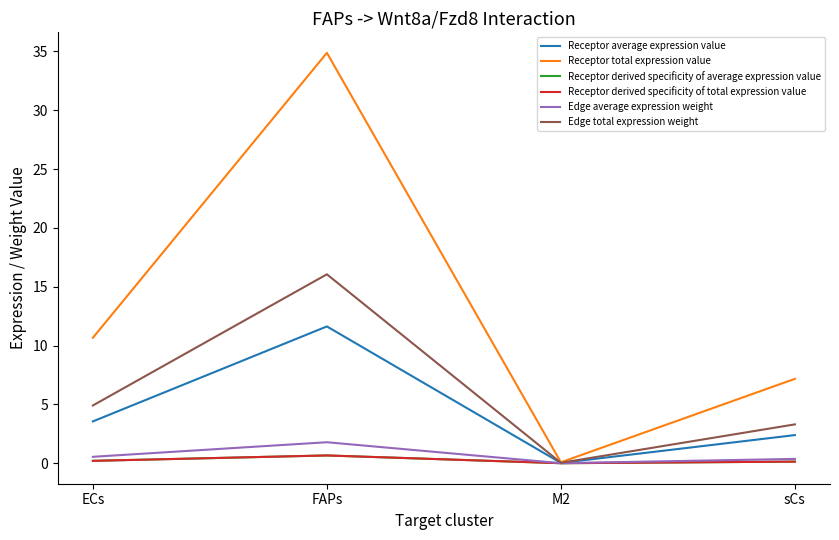

Which series changed the most between M2 and sCs?

Receptor total expression value